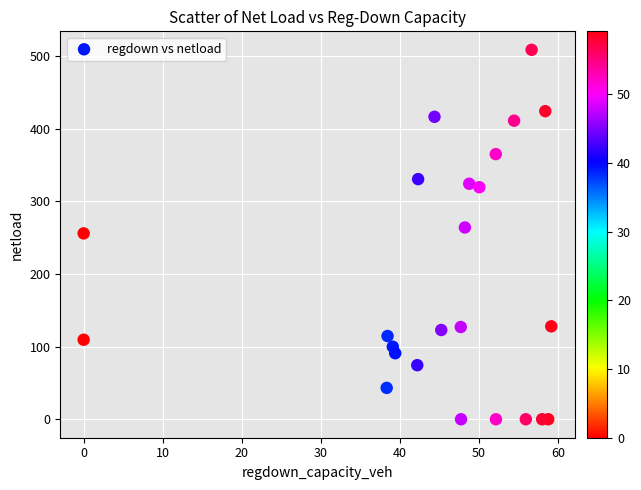

What is the range of Y values (max minus min)?

508.4